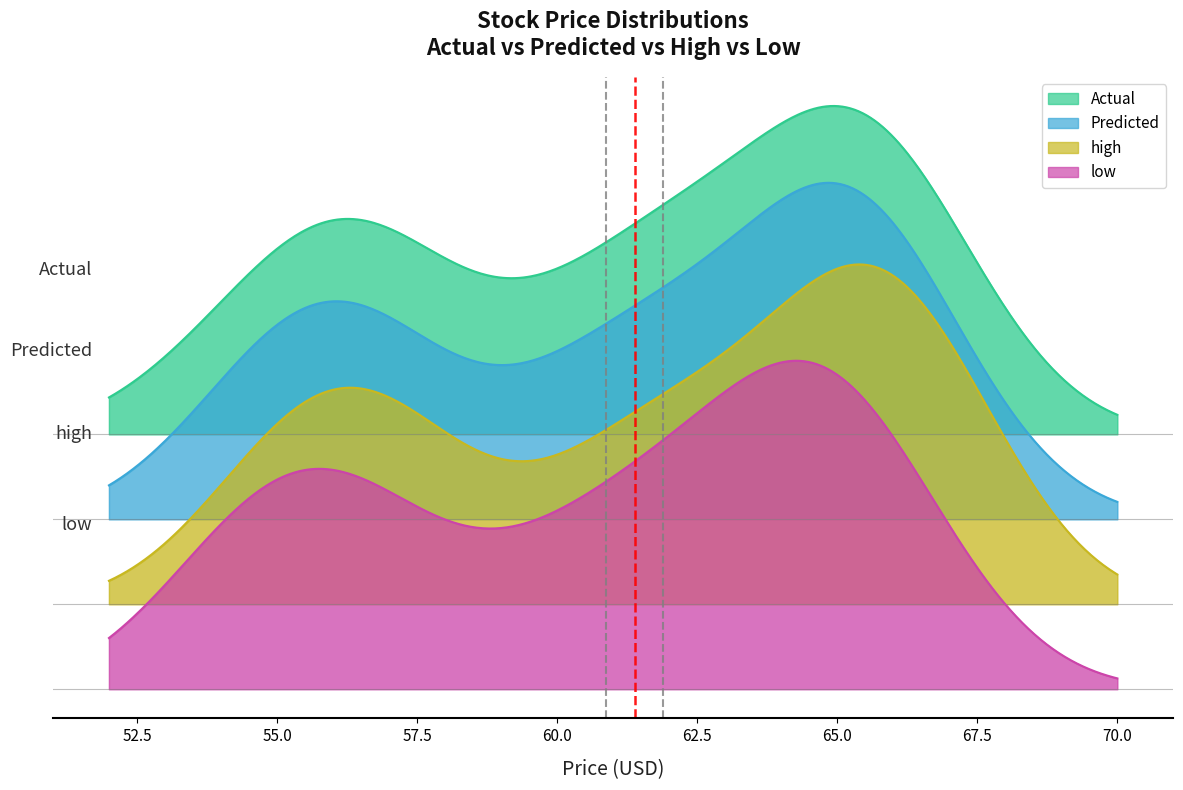

True or false: Actual and low intersect in this chart.

False